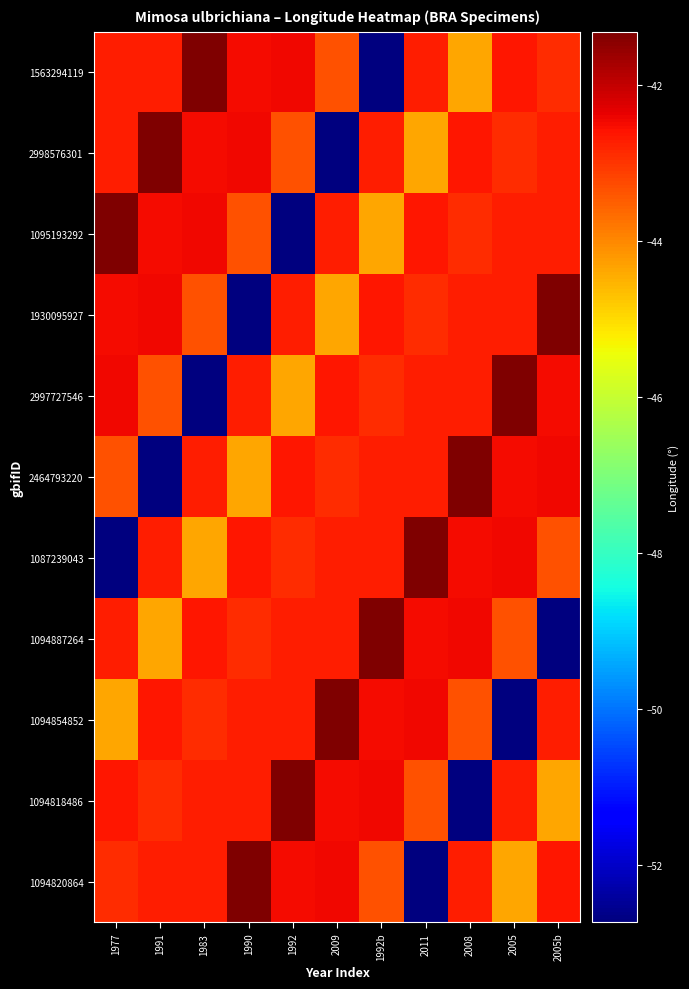

Which series changed the most between 1992b and 2008?

1094818486